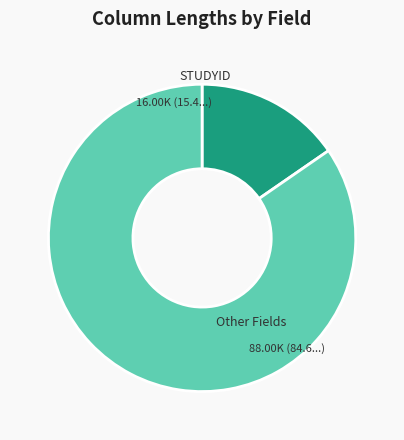

What is the largest slice in the pie chart?

Other Fields